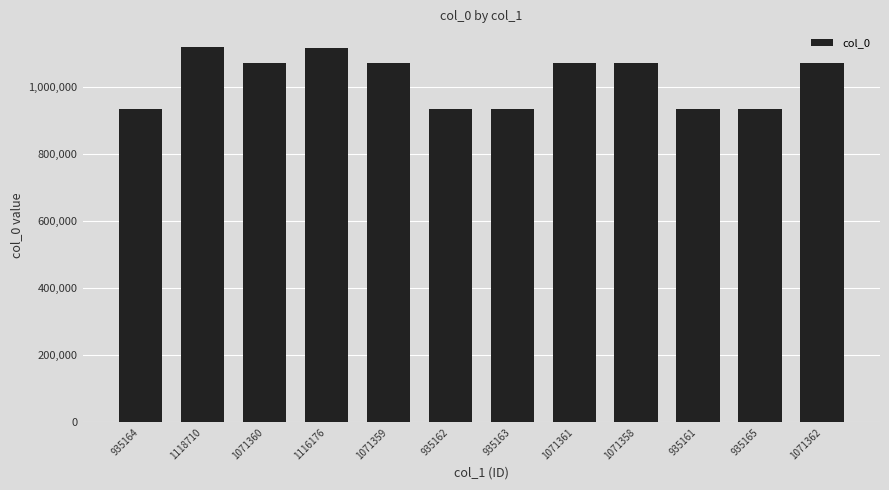

What is the average value?

1022292